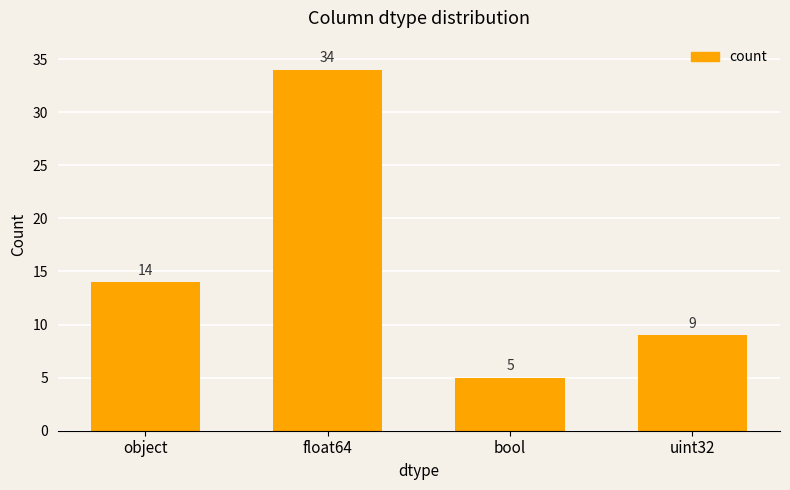

Which label corresponds to the smallest value in the chart?

bool